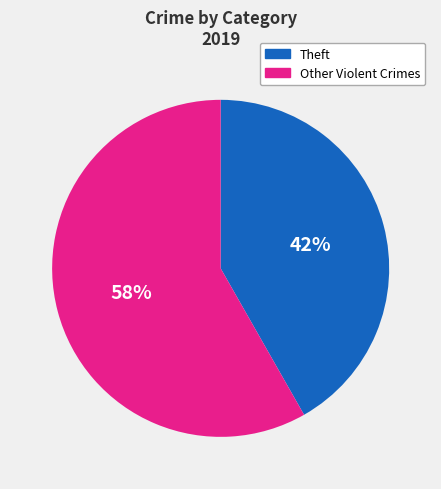

Between Other Violent Crimes and Theft, which is larger?

Other Violent Crimes